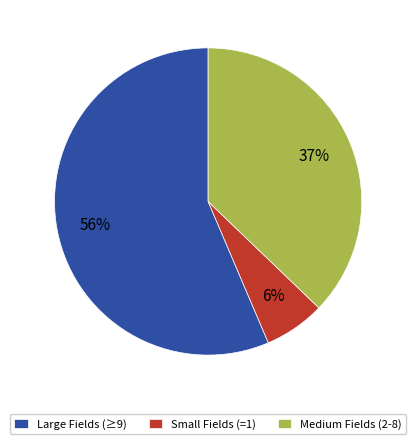

How many segments does this pie chart have?

3